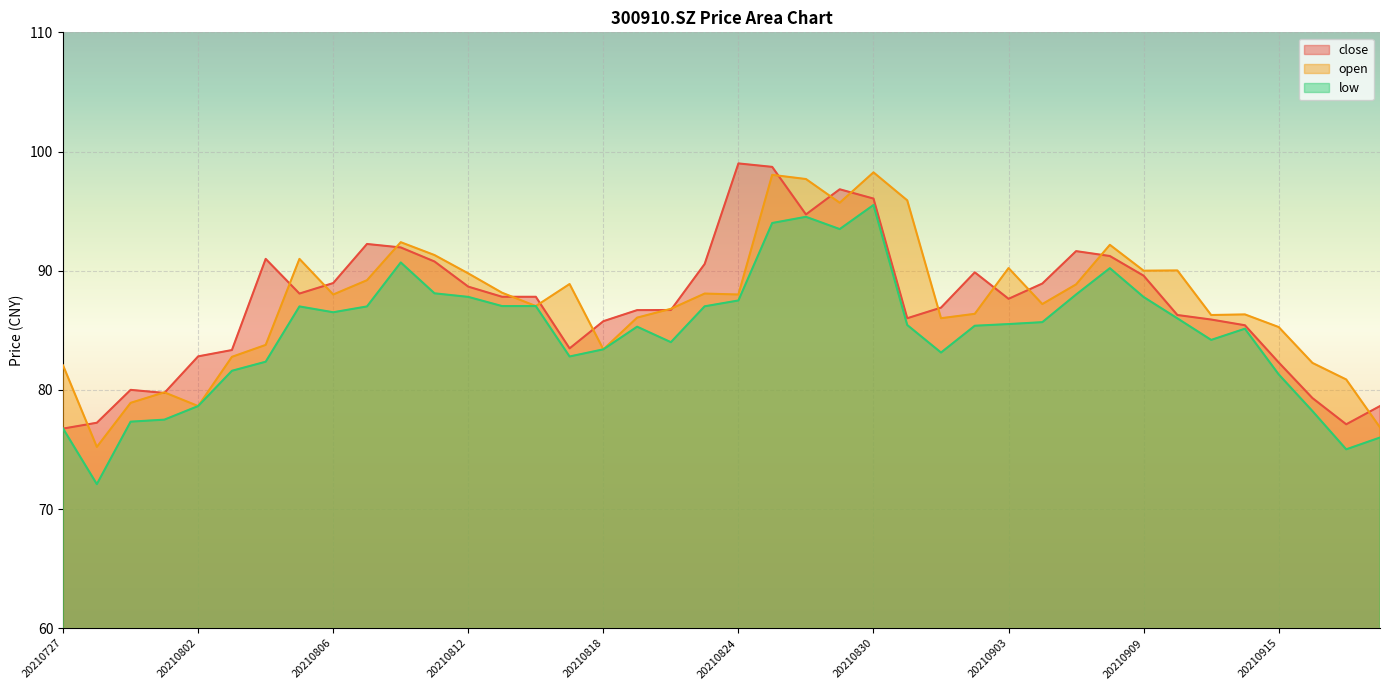

Does the chart display data point markers on the line(s)?

No